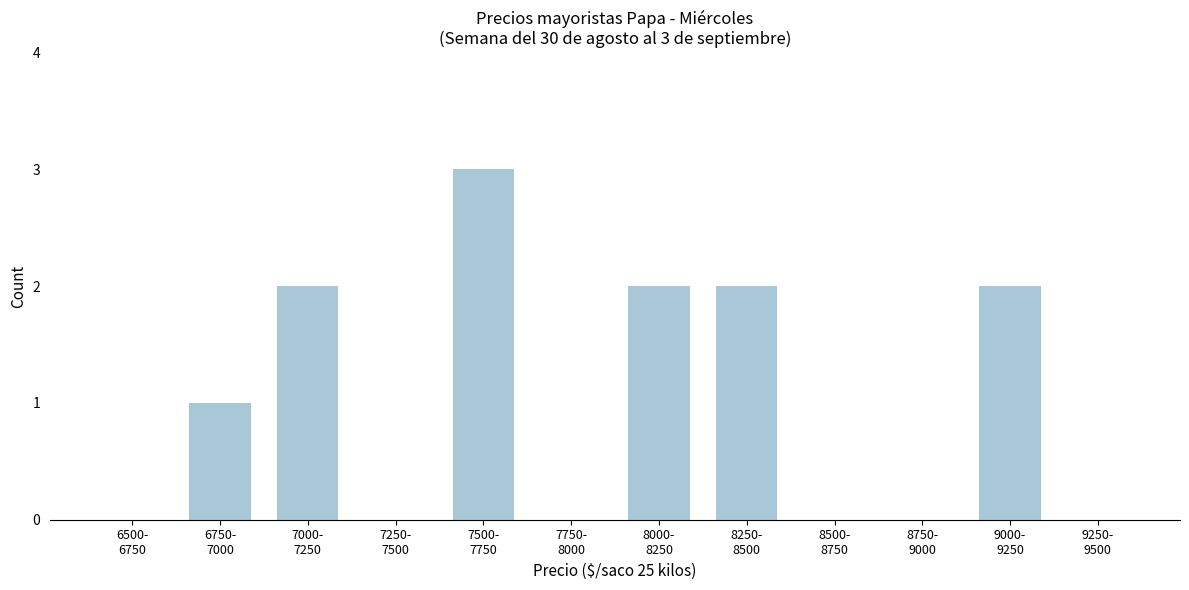

What is the greatest value displayed?

3